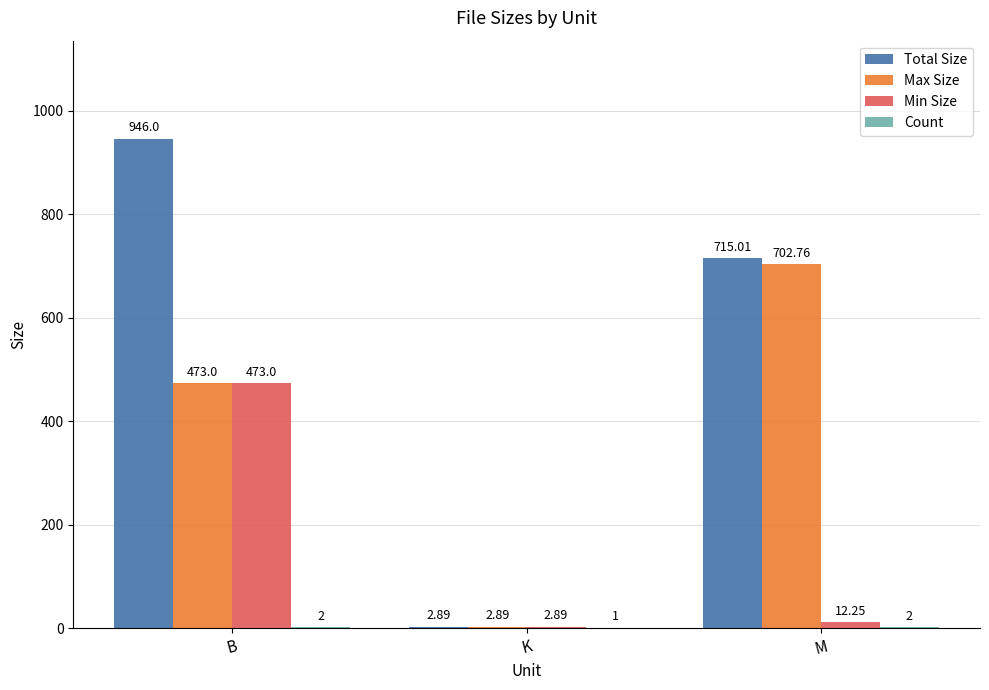

True or false: Total Size has a value of 715.0 at M.

True